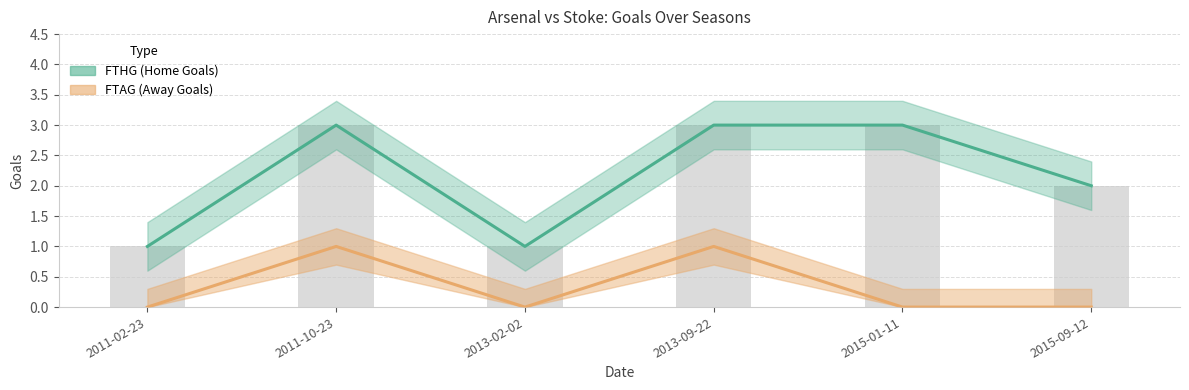

Reading left to right, list all the values displayed in this chart.

FTHG: 2011-02-23=1	2011-10-23=3	2013-02-02=1	2013-09-22=3	2015-01-11=3	2015-09-12=2
FTAG: 2011-02-23=0	2011-10-23=1	2013-02-02=0	2013-09-22=1	2015-01-11=0	2015-09-12=0